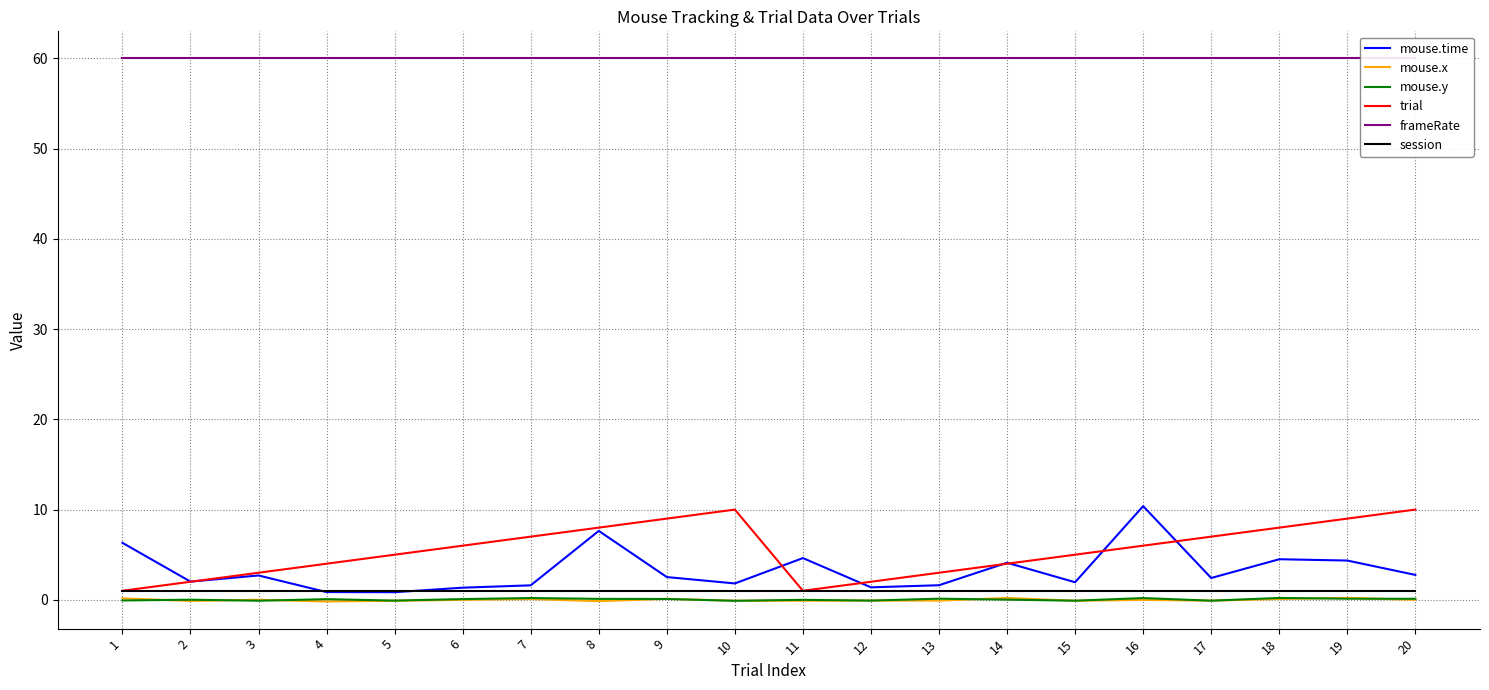

Which series has the largest range (max minus min)?

mouse.time